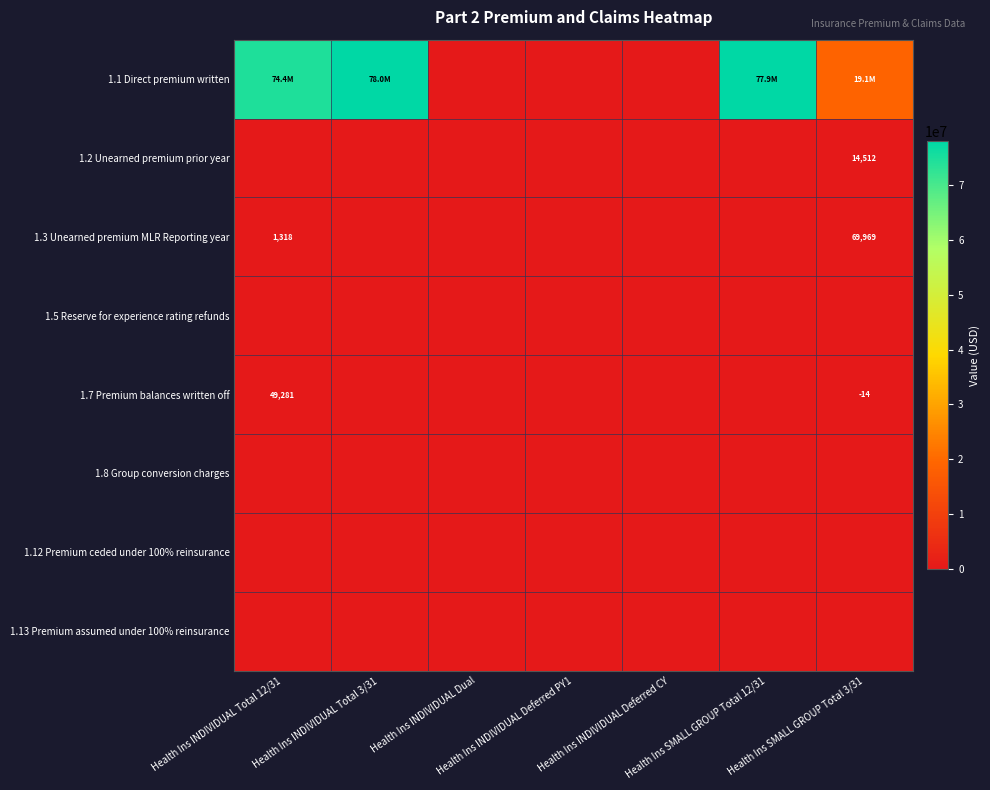

List the labels in order of 1.5 Reserve for experience rating refunds value, smallest first.

Health Ins INDIVIDUAL Total 12/31, Health Ins INDIVIDUAL Total 3/31, Health Ins INDIVIDUAL Dual, Health Ins INDIVIDUAL Deferred PY1, Health Ins INDIVIDUAL Deferred CY, Health Ins SMALL GROUP Total 12/31, Health Ins SMALL GROUP Total 3/31